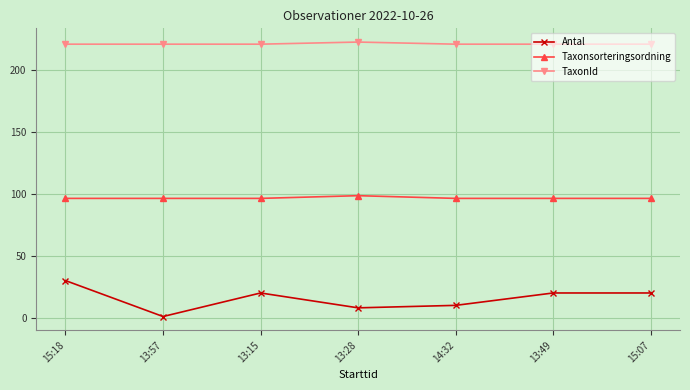

At which category is the sum across all series the highest?

15:18